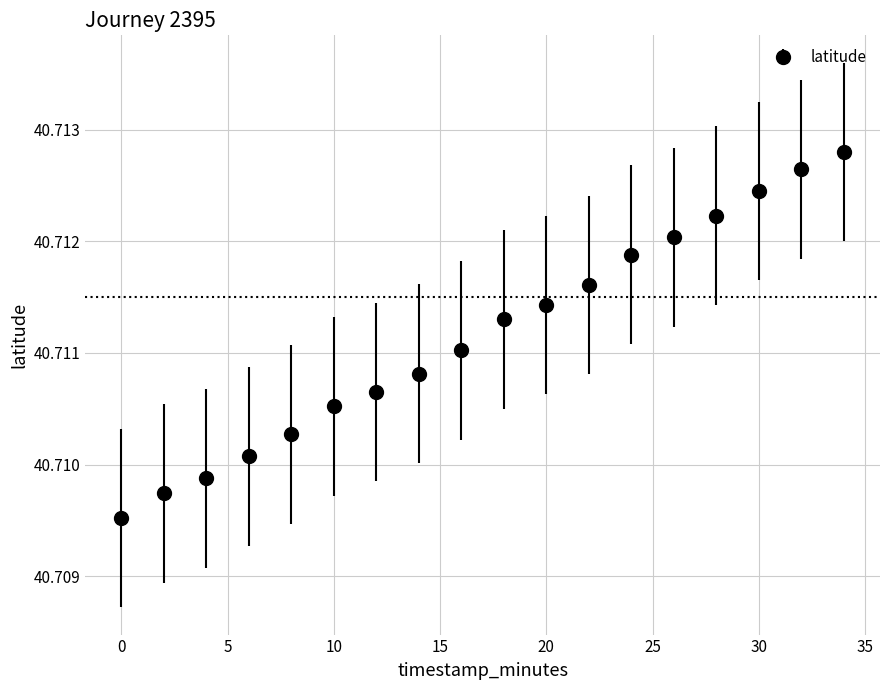

What is the sum of all values?

732.8